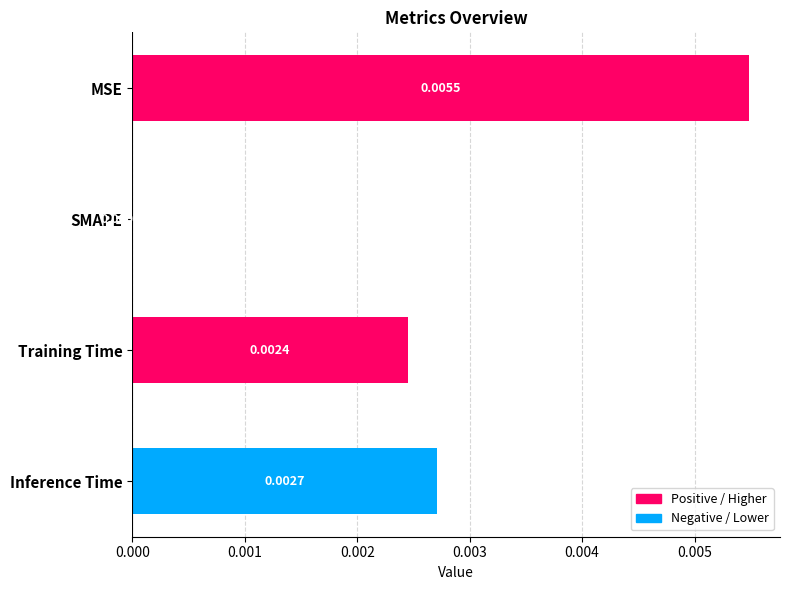

Which category has the highest value across all series?

MSE